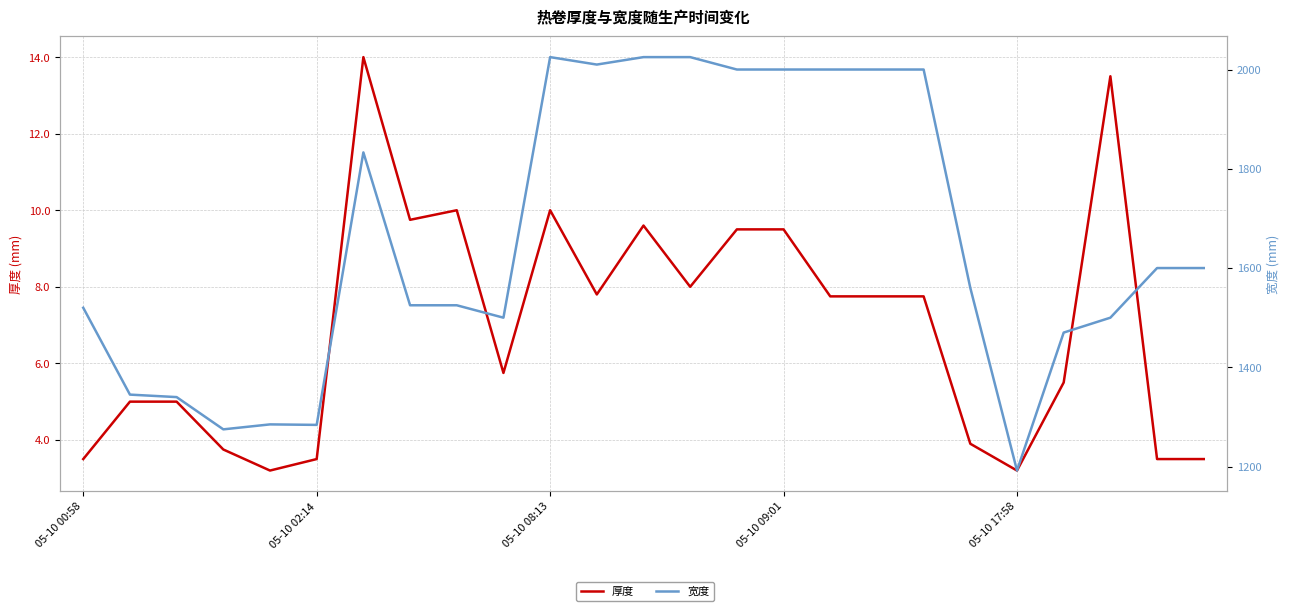

Which has a higher value, 05-10 09:01 or 15?

15